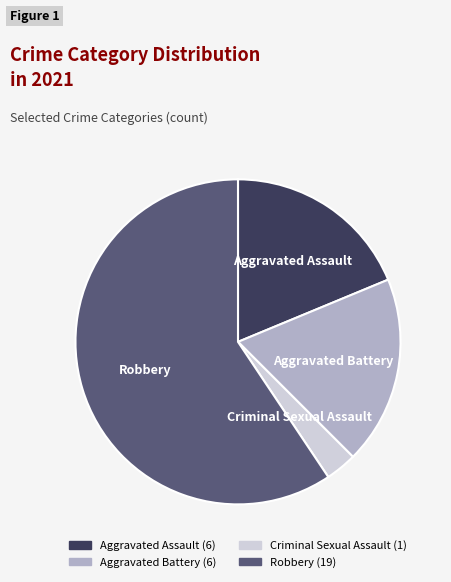

Count the number of slices in the pie.

4